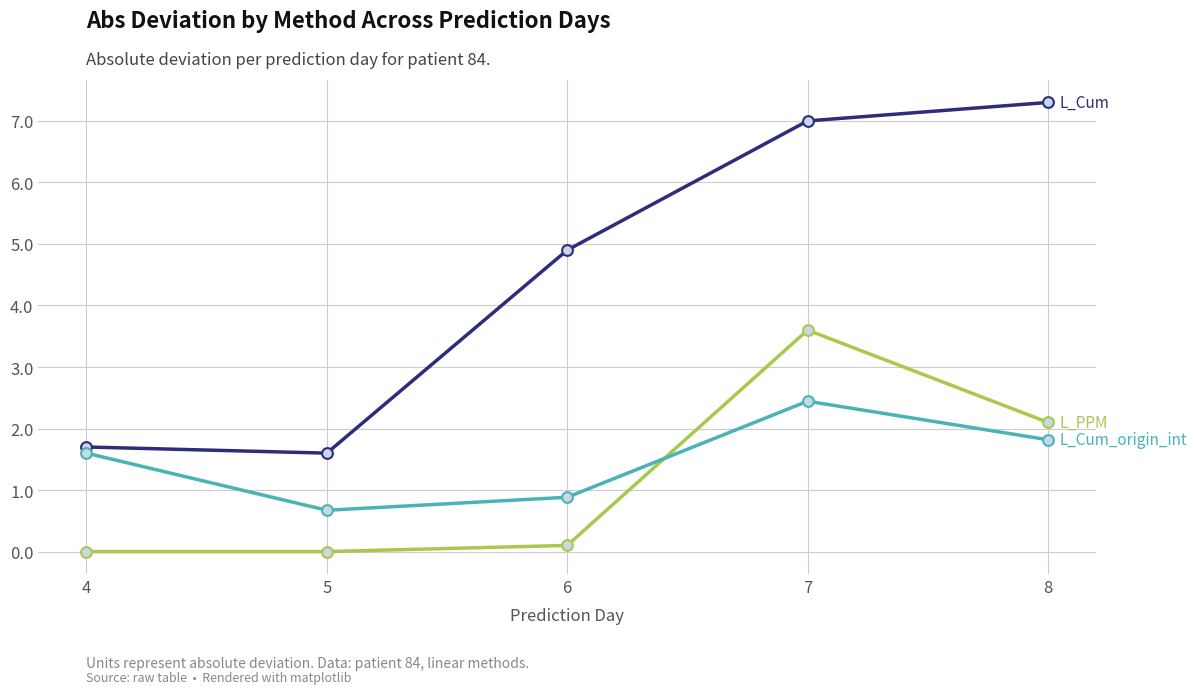

What is the difference between the highest and lowest values at 7?

4.6